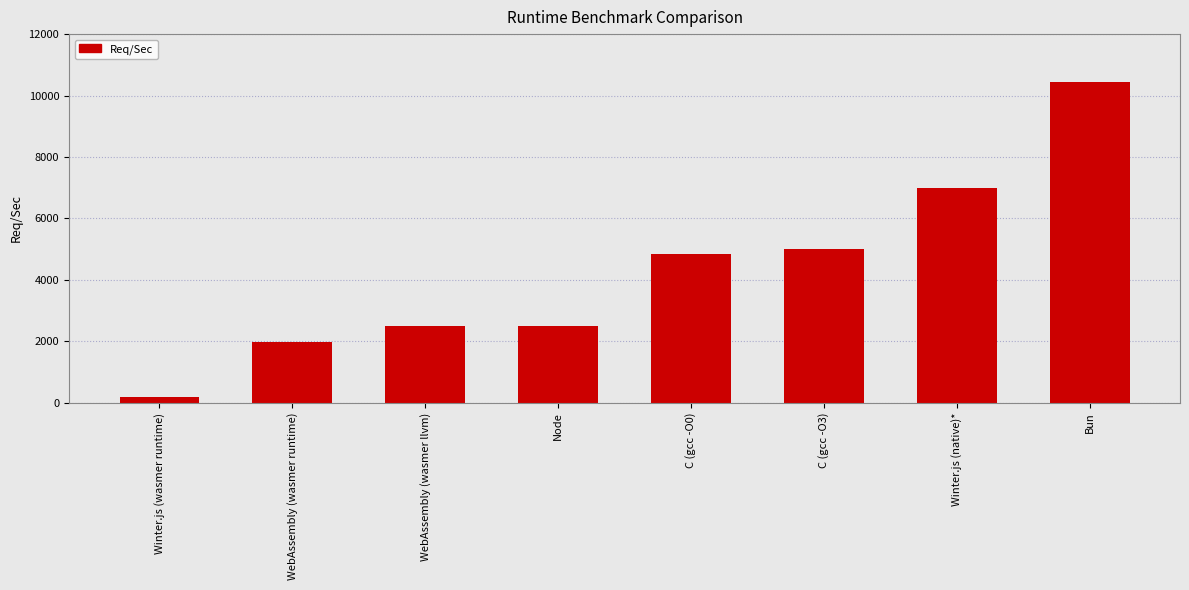

True or false: the data shows 1990.0 at WebAssembly (wasmer runtime).

True